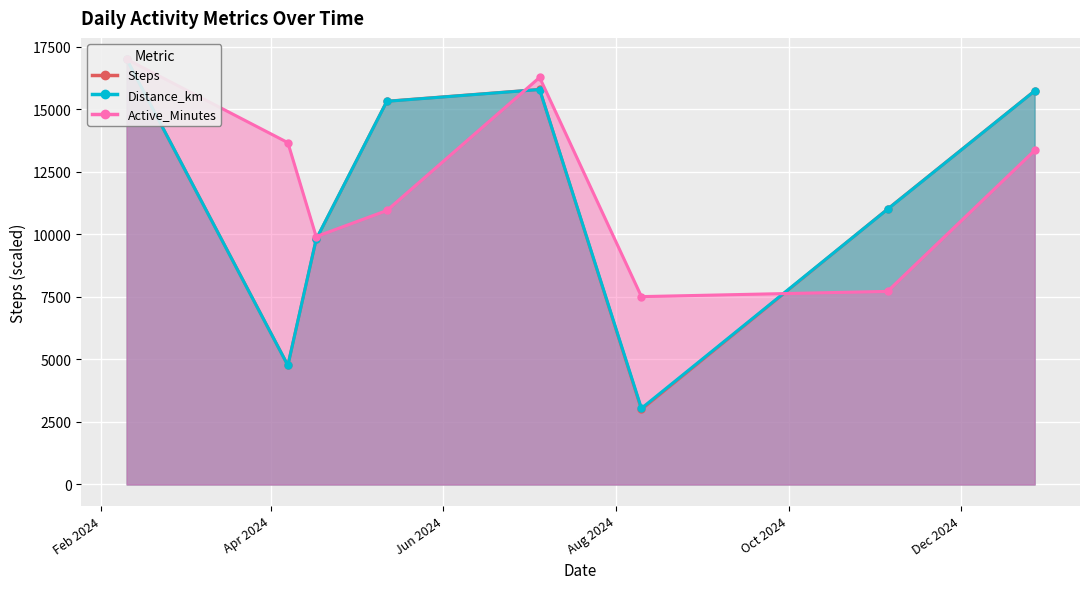

Reading left to right, what are all the values shown in this chart?

Steps: 2024-02-10=17000.0	2024-04-07=4761.0	2024-04-17=9793.0	2024-05-12=15319.0	2024-07-05=15791.0	2024-08-10=3000.0	2024-11-05=11006.0	2024-12-27=15731.0
Distance_km: 2024-02-10=17000.0	2024-04-07=4757.1	2024-04-17=9800.0	2024-05-12=15314.3	2024-07-05=15785.7	2024-08-10=3042.9	2024-11-05=11000.0	2024-12-27=15728.6
Active_Minutes: 2024-02-10=17000.0	2024-04-07=13662.6	2024-04-17=9908.0	2024-05-12=10950.9	2024-07-05=16269.9	2024-08-10=7509.2	2024-11-05=7717.8	2024-12-27=13349.7